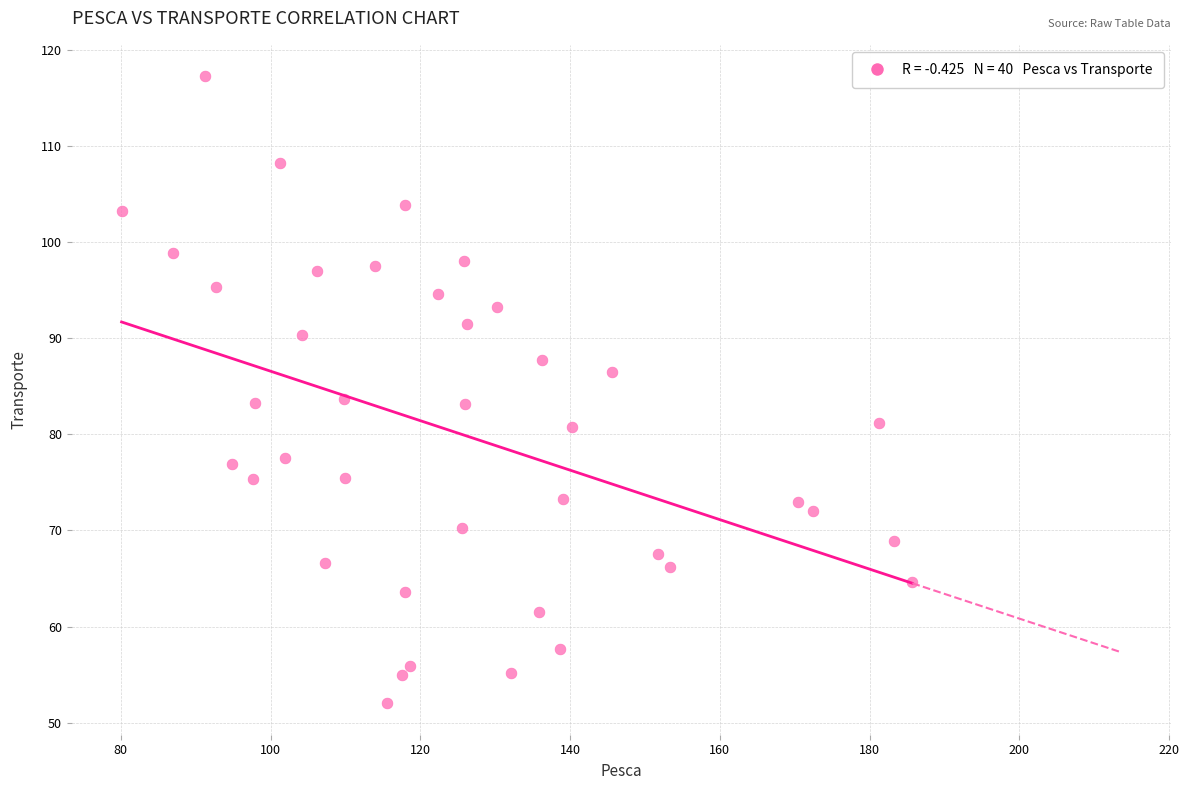

What is the range of Y values (max minus min)?

65.3